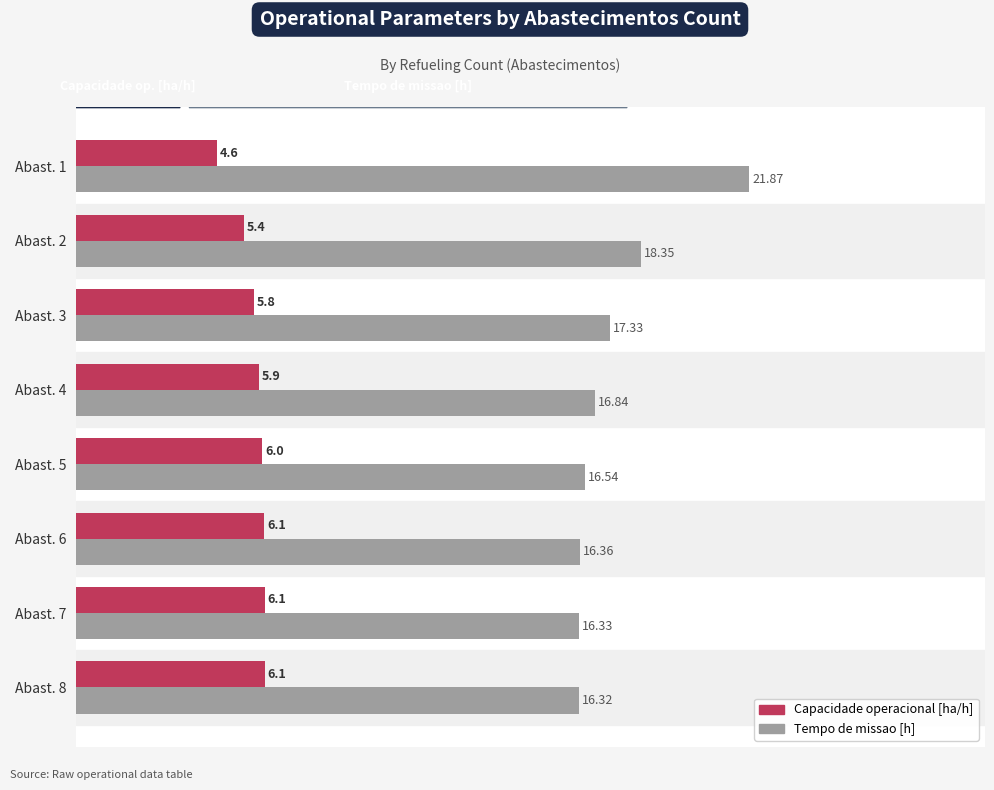

At Abast. 8, list the series in order from smallest to largest.

Capacidade operacional [ha/h], Tempo de missao [h]